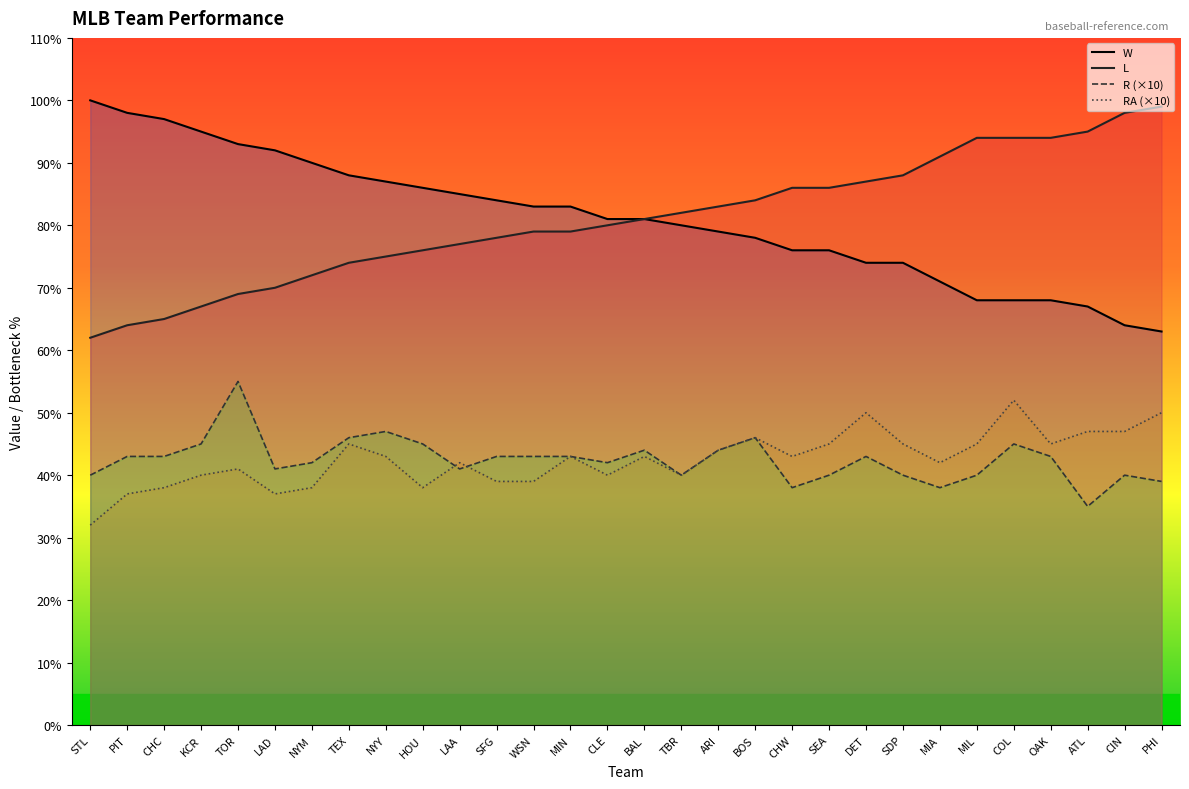

Reading left to right, transcribe all the data shown in this chart.

W: STL=100	PIT=98	CHC=97	KCR=95	TOR=93	LAD=92	NYM=90	TEX=88	NYY=87	HOU=86	LAA=85	SFG=84	WSN=83	MIN=83	CLE=81	BAL=81	TBR=80	ARI=79	BOS=78	CHW=76	SEA=76	DET=74	SDP=74	MIA=71	MIL=68	COL=68	OAK=68	ATL=67	CIN=64	PHI=63
L: STL=62	PIT=64	CHC=65	KCR=67	TOR=69	LAD=70	NYM=72	TEX=74	NYY=75	HOU=76	LAA=77	SFG=78	WSN=79	MIN=79	CLE=80	BAL=81	TBR=82	ARI=83	BOS=84	CHW=86	SEA=86	DET=87	SDP=88	MIA=91	MIL=94	COL=94	OAK=94	ATL=95	CIN=98	PHI=99
R: STL=40	PIT=43	CHC=43	KCR=45	TOR=55	LAD=41	NYM=42	TEX=46	NYY=47	HOU=45	LAA=41	SFG=43	WSN=43	MIN=43	CLE=42	BAL=44	TBR=40	ARI=44	BOS=46	CHW=38	SEA=40	DET=43	SDP=40	MIA=38	MIL=40	COL=45	OAK=43	ATL=35	CIN=40	PHI=39
RA: STL=32	PIT=37	CHC=38	KCR=40	TOR=41	LAD=37	NYM=38	TEX=45	NYY=43	HOU=38	LAA=42	SFG=39	WSN=39	MIN=43	CLE=40	BAL=43	TBR=40	ARI=44	BOS=46	CHW=43	SEA=45	DET=50	SDP=45	MIA=42	MIL=45	COL=52	OAK=45	ATL=47	CIN=47	PHI=50